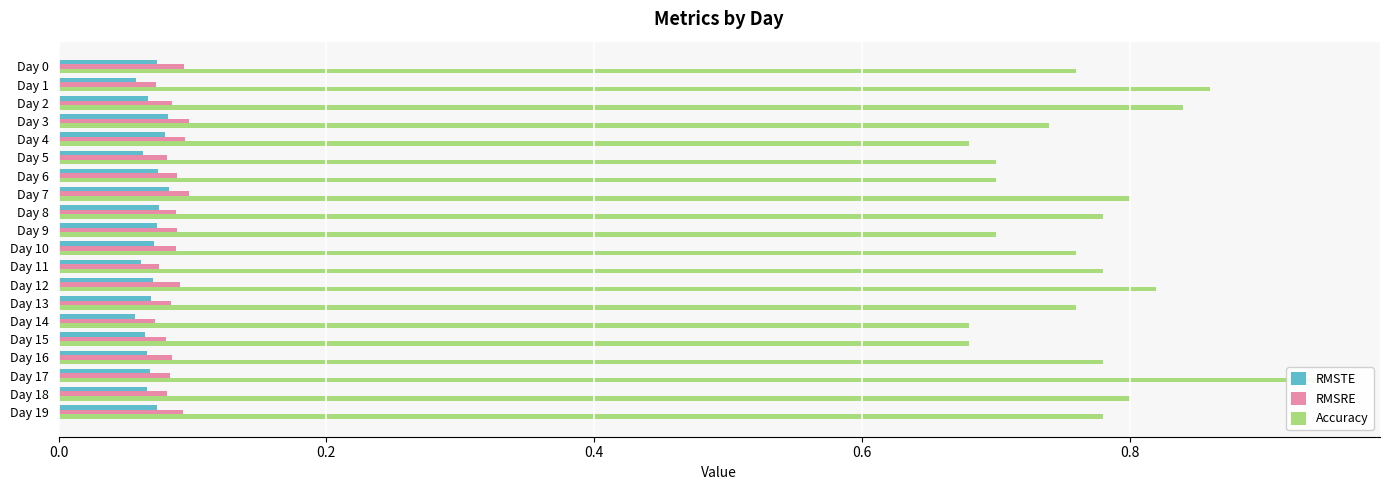

What is the maximum value shown in the chart?

0.9